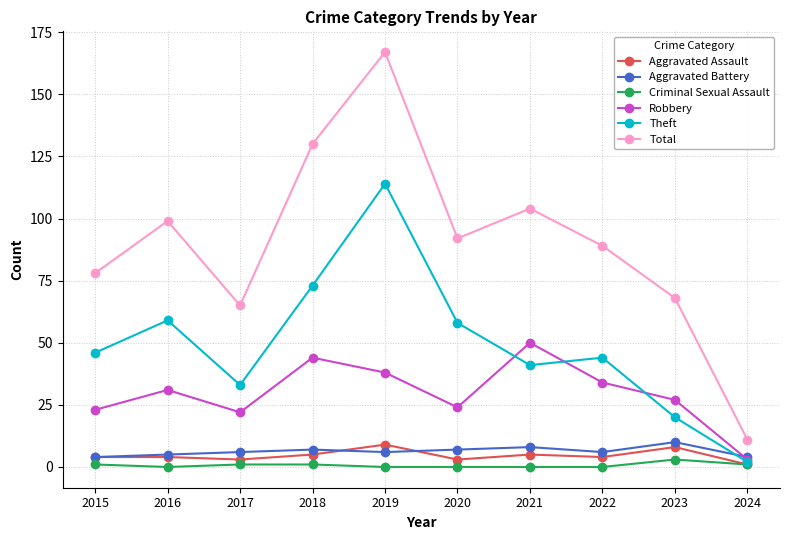

At which category is the sum across all series the highest?

2019